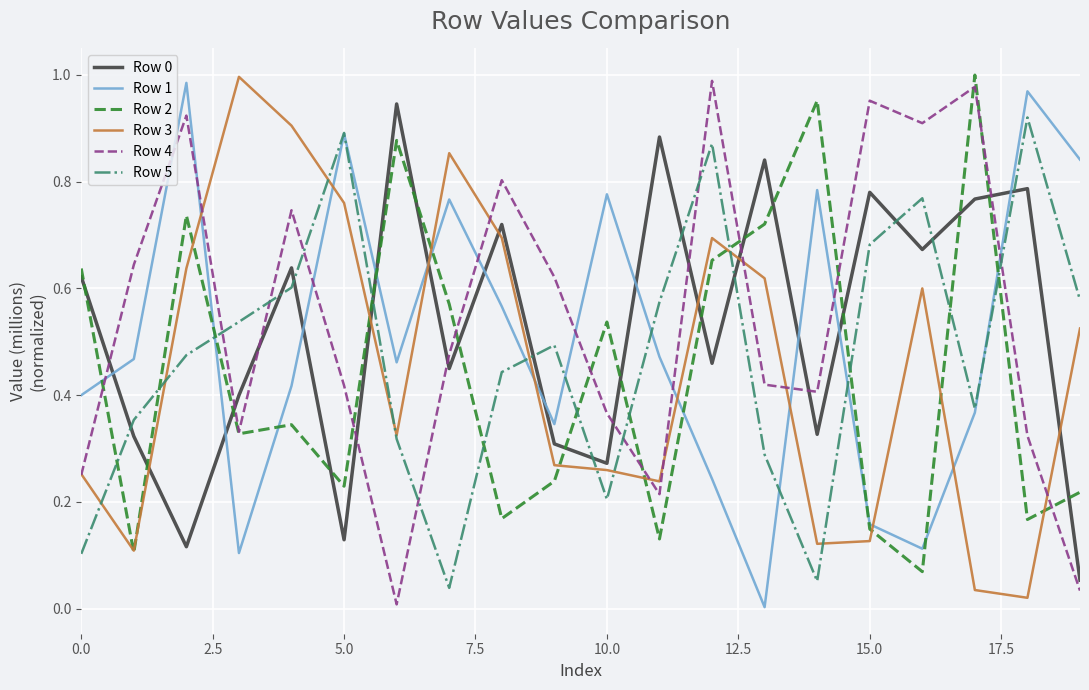

True or false: Row 5 and Row 2 cross at least once.

True